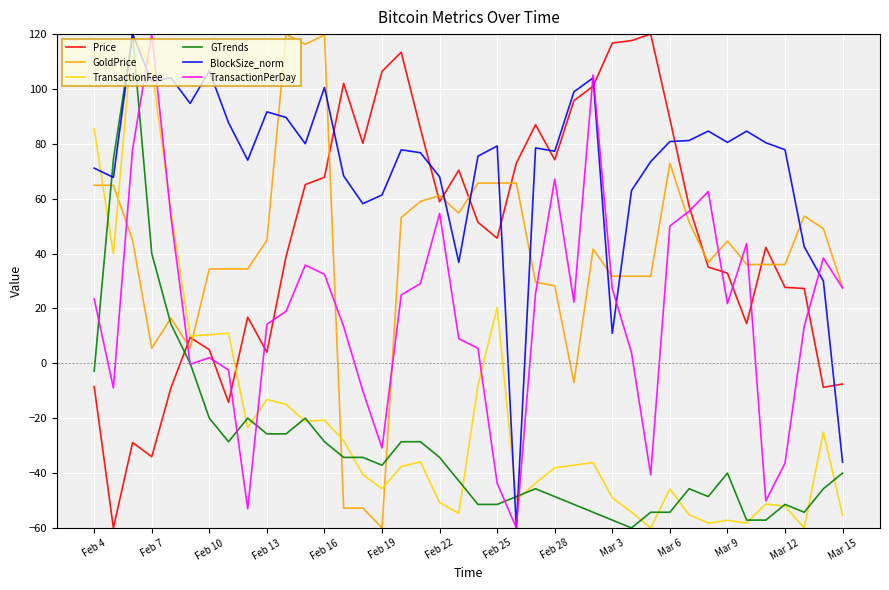

What is the maximum value shown in the chart?

120.0